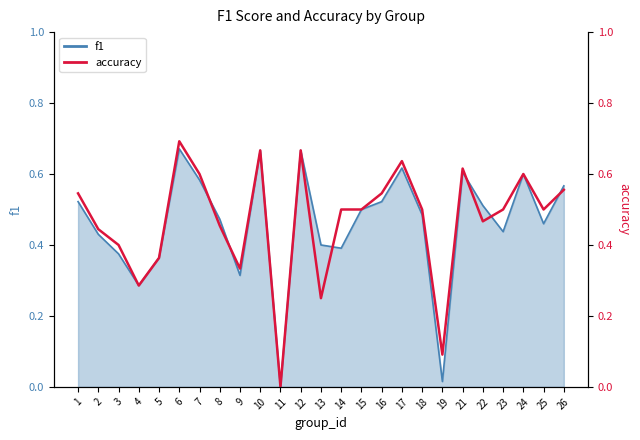

What is the sum of all values?

11.7